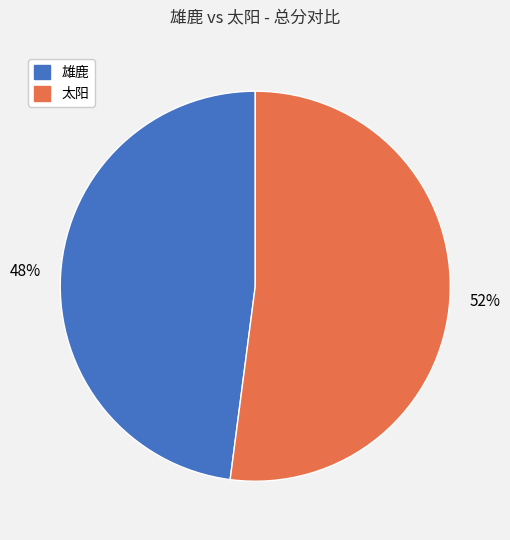

Which slice represents more than half of the pie?

太阳